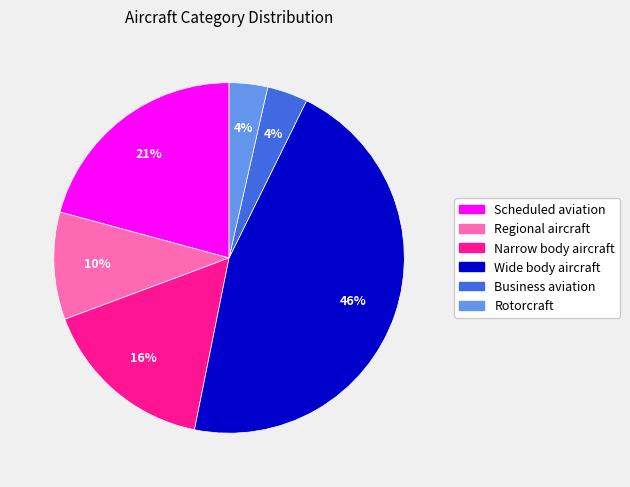

The Regional aircraft slice represents 10% of the pie. True or false?

True